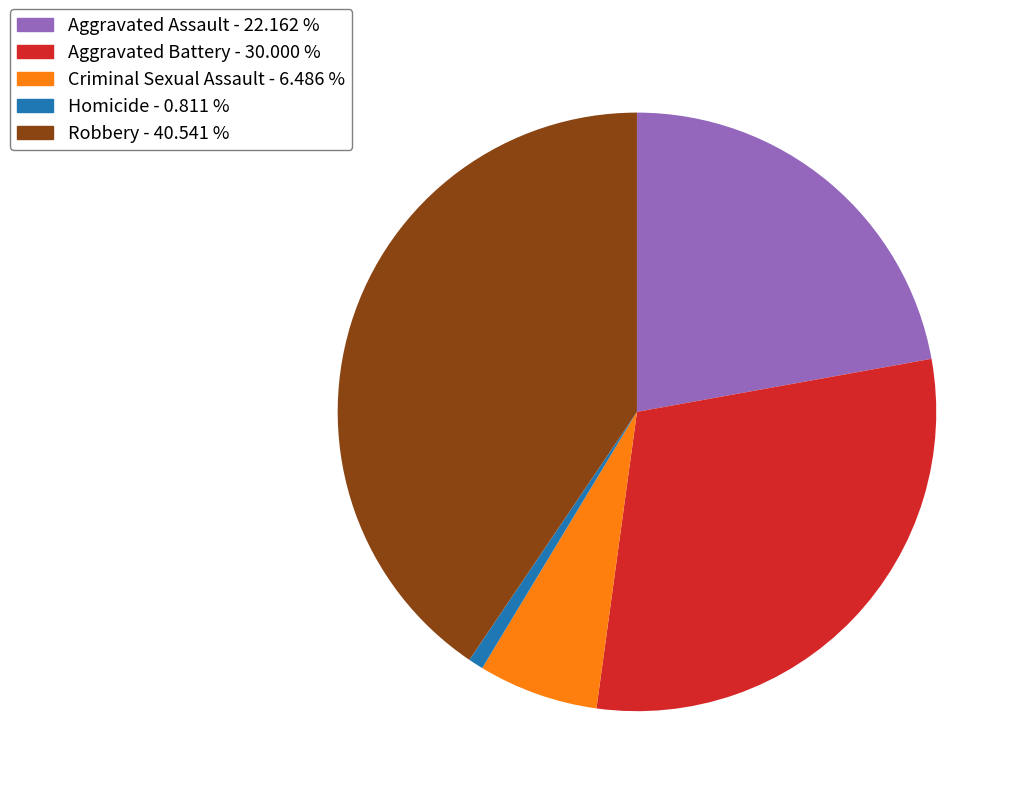

Does Criminal Sexual Assault represent more than half of the total?

No